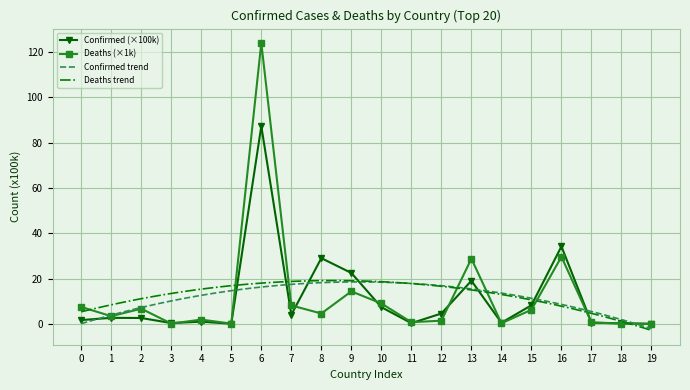

Which series ends up on top after the final intersection of Confirmed and Deaths?

Confirmed